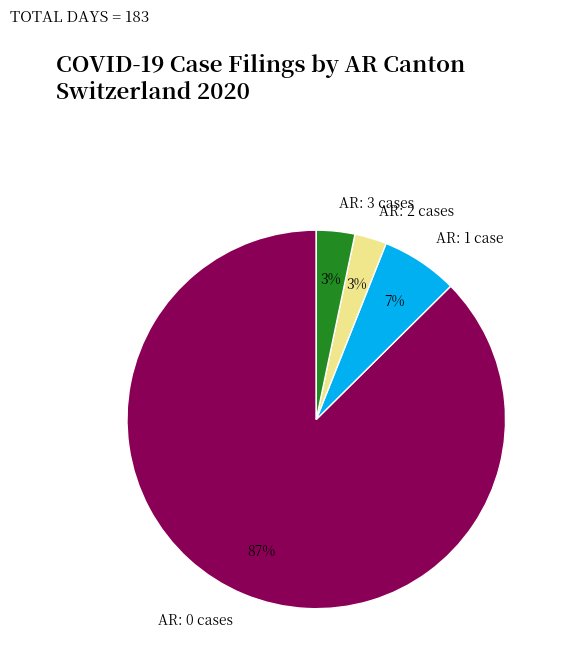

Count the number of slices in the pie.

4